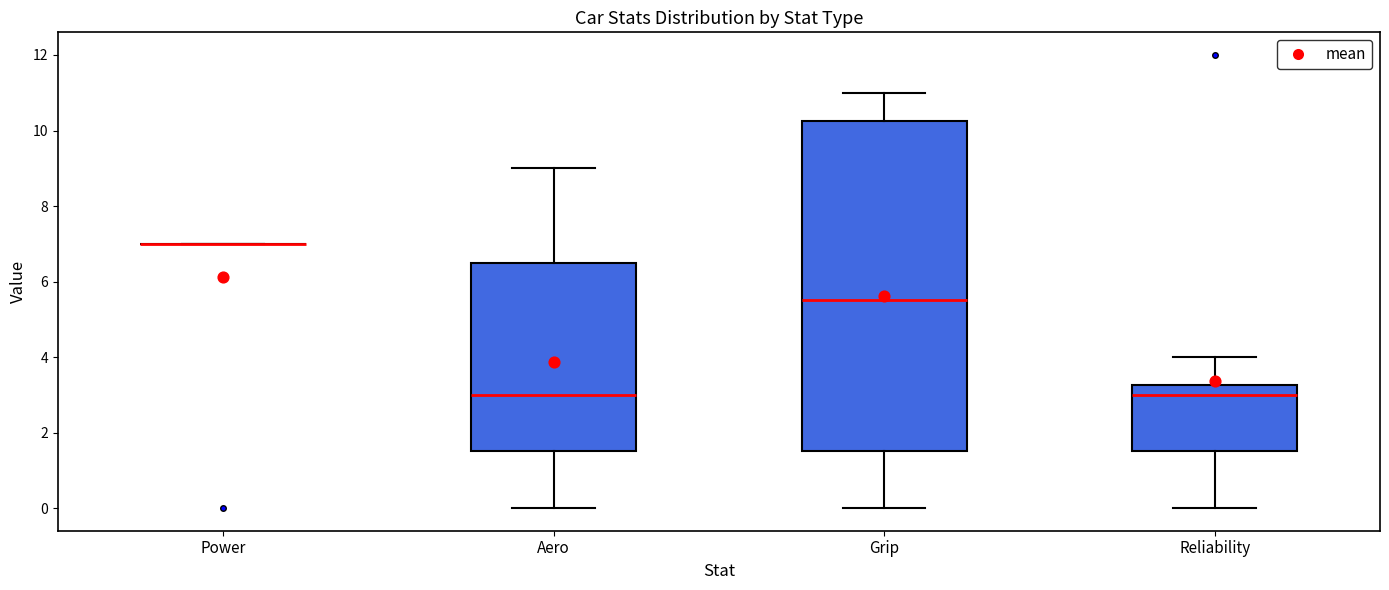

Reading left to right, transcribe this box plot: for each box, give where its median line is, the range the box spans, and where its two whiskers end, as read against the y-axis. The values are not printed on the chart, so give them approximately, as read against the axis.

Power: box collapsed to a line at 7.0, whiskers 7.0 to 7.0
Aero: median 3.0, box 1.6 to 6.6, whiskers 0.0 to 9.0
Grip: median 5.6, box 1.6 to 10.2, whiskers 0.0 to 11.0
Reliability: median 3.0, box 1.6 to 3.2, whiskers 0.0 to 4.0